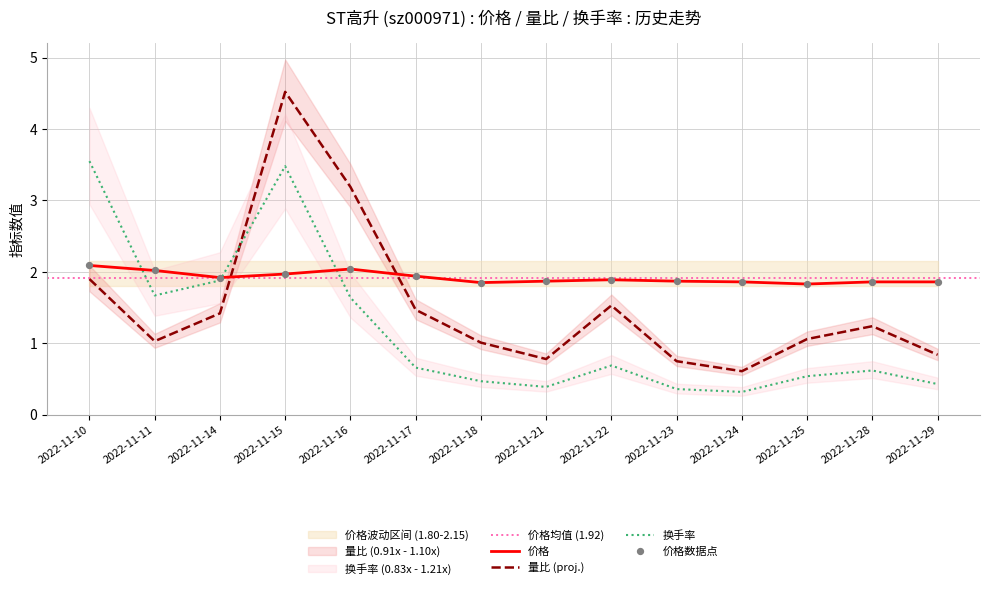

At which category is the sum across all series the highest?

2022-11-15